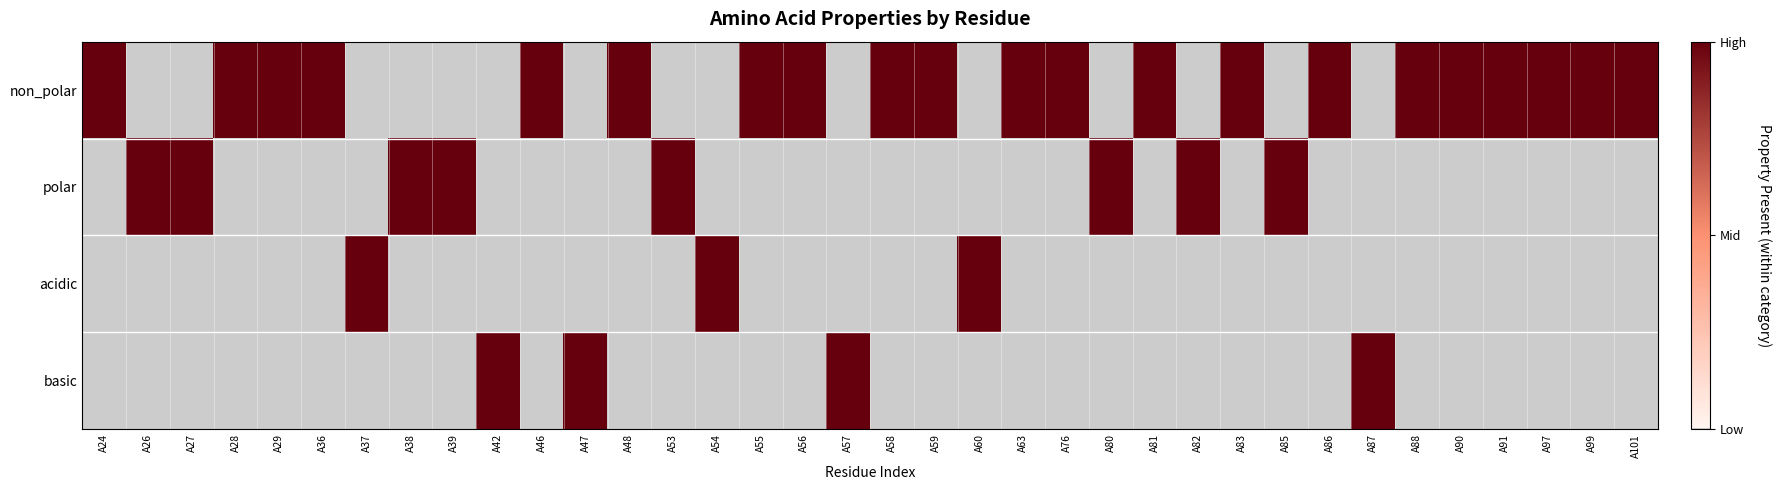

Reading left to right, list all the values displayed in this chart.

non_polar: A24=1	A26=0	A27=0	A28=1	A29=1	A36=1	A37=0	A38=0	A39=0	A42=0	A46=1	A47=0	A48=1	A53=0	A54=0	A55=1	A56=1	A57=0	A58=1	A59=1	A60=0	A63=1	A76=1	A80=0	A81=1	A82=0	A83=1	A85=0	A86=1	A87=0	A88=1	A90=1	A91=1	A97=1	A99=1	A101=1
polar: A24=0	A26=1	A27=1	A28=0	A29=0	A36=0	A37=0	A38=1	A39=1	A42=0	A46=0	A47=0	A48=0	A53=1	A54=0	A55=0	A56=0	A57=0	A58=0	A59=0	A60=0	A63=0	A76=0	A80=1	A81=0	A82=1	A83=0	A85=1	A86=0	A87=0	A88=0	A90=0	A91=0	A97=0	A99=0	A101=0
acidic: A24=0	A26=0	A27=0	A28=0	A29=0	A36=0	A37=1	A38=0	A39=0	A42=0	A46=0	A47=0	A48=0	A53=0	A54=1	A55=0	A56=0	A57=0	A58=0	A59=0	A60=1	A63=0	A76=0	A80=0	A81=0	A82=0	A83=0	A85=0	A86=0	A87=0	A88=0	A90=0	A91=0	A97=0	A99=0	A101=0
basic: A24=0	A26=0	A27=0	A28=0	A29=0	A36=0	A37=0	A38=0	A39=0	A42=1	A46=0	A47=1	A48=0	A53=0	A54=0	A55=0	A56=0	A57=1	A58=0	A59=0	A60=0	A63=0	A76=0	A80=0	A81=0	A82=0	A83=0	A85=0	A86=0	A87=1	A88=0	A90=0	A91=0	A97=0	A99=0	A101=0